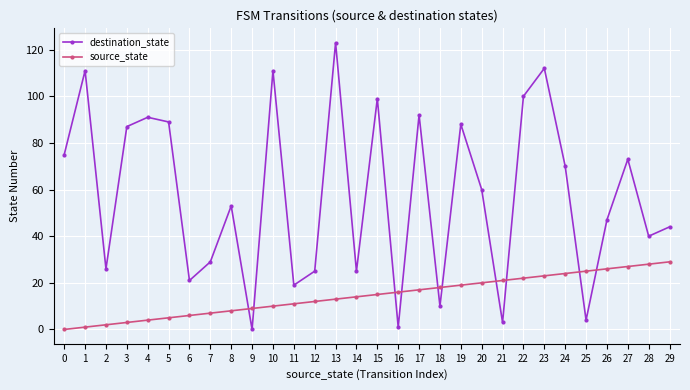

List the series in order of their overall mean, lowest first.

source_state, destination_state